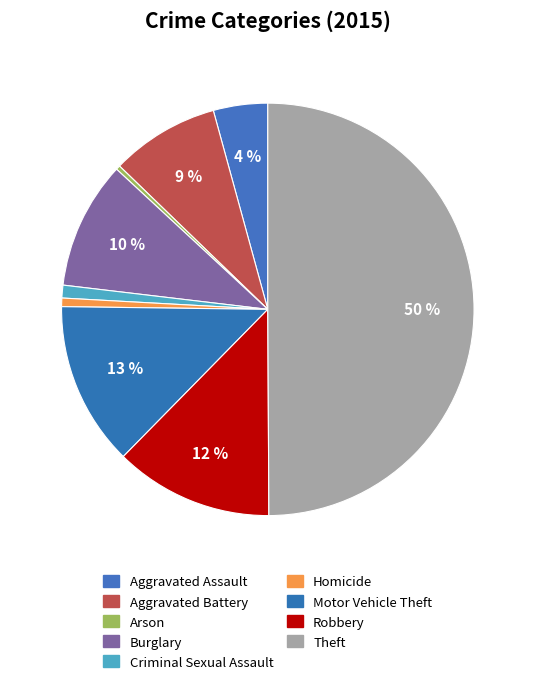

To the nearest percent, what percentage of the pie is Theft?

50%